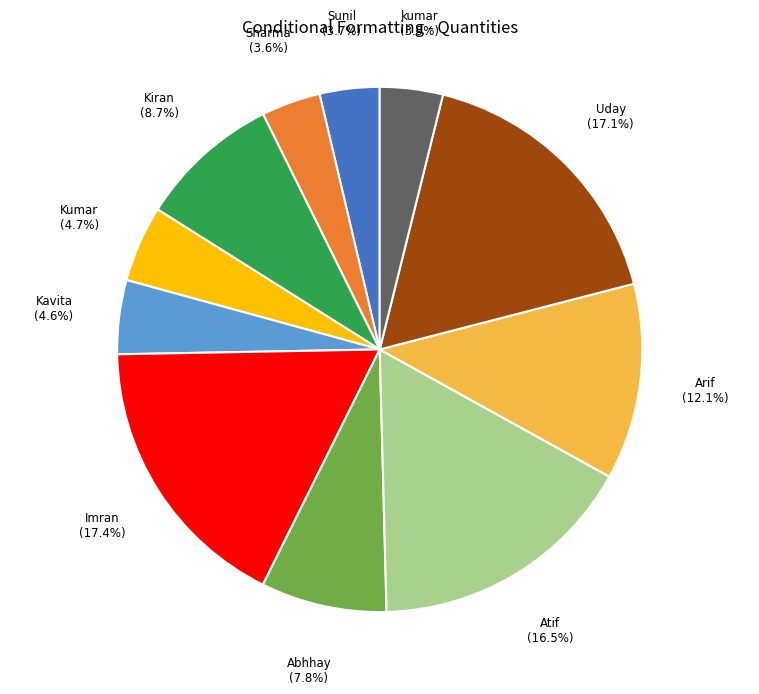

To the nearest percent, what is the average slice percentage?

9%